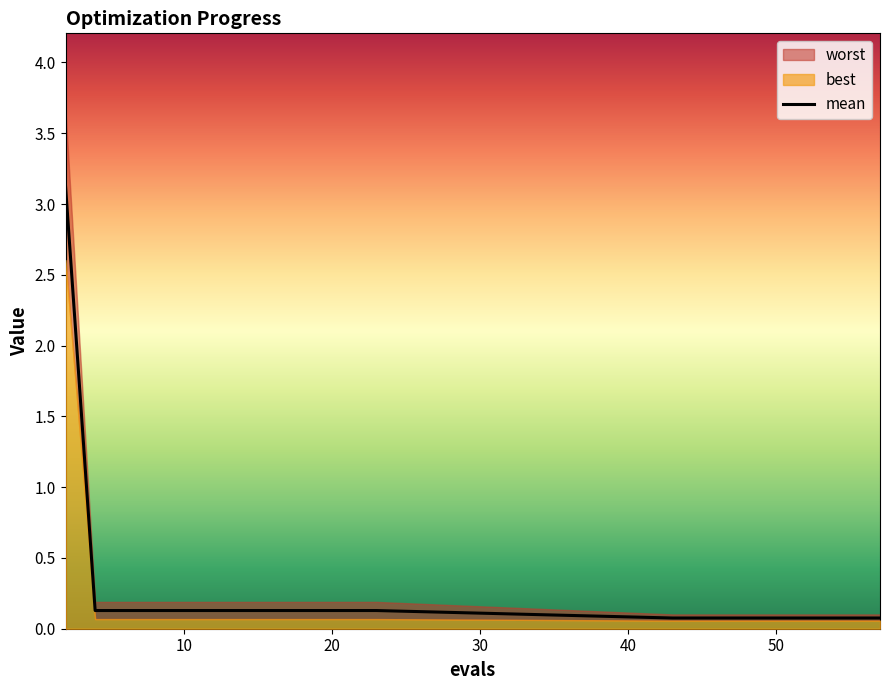

List the series in order of their peak value, highest first.

worst, mean, best